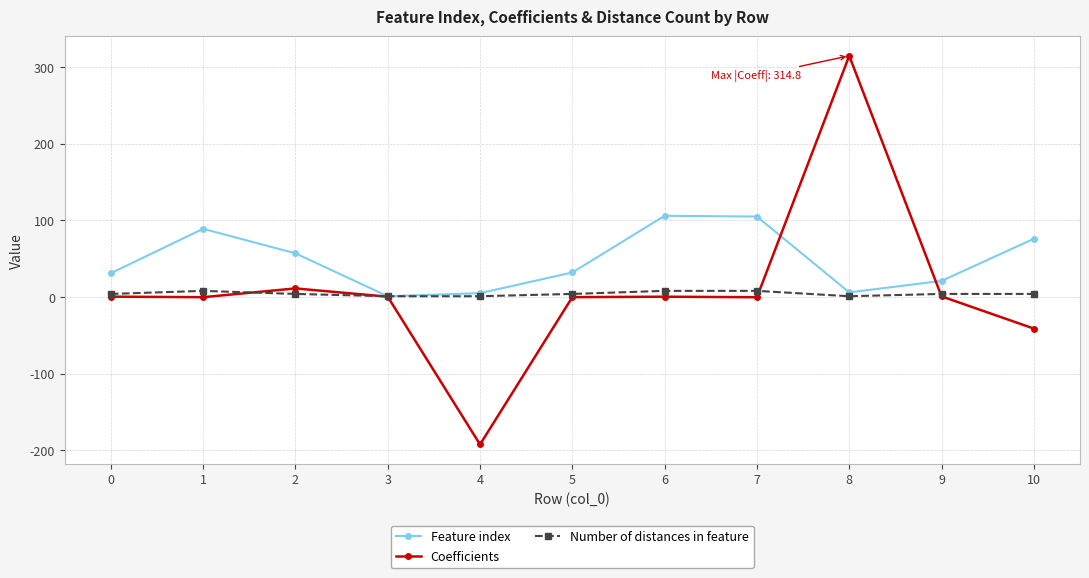

What is the value of the Number of distances in feature point at the 7th from the left?

8.0